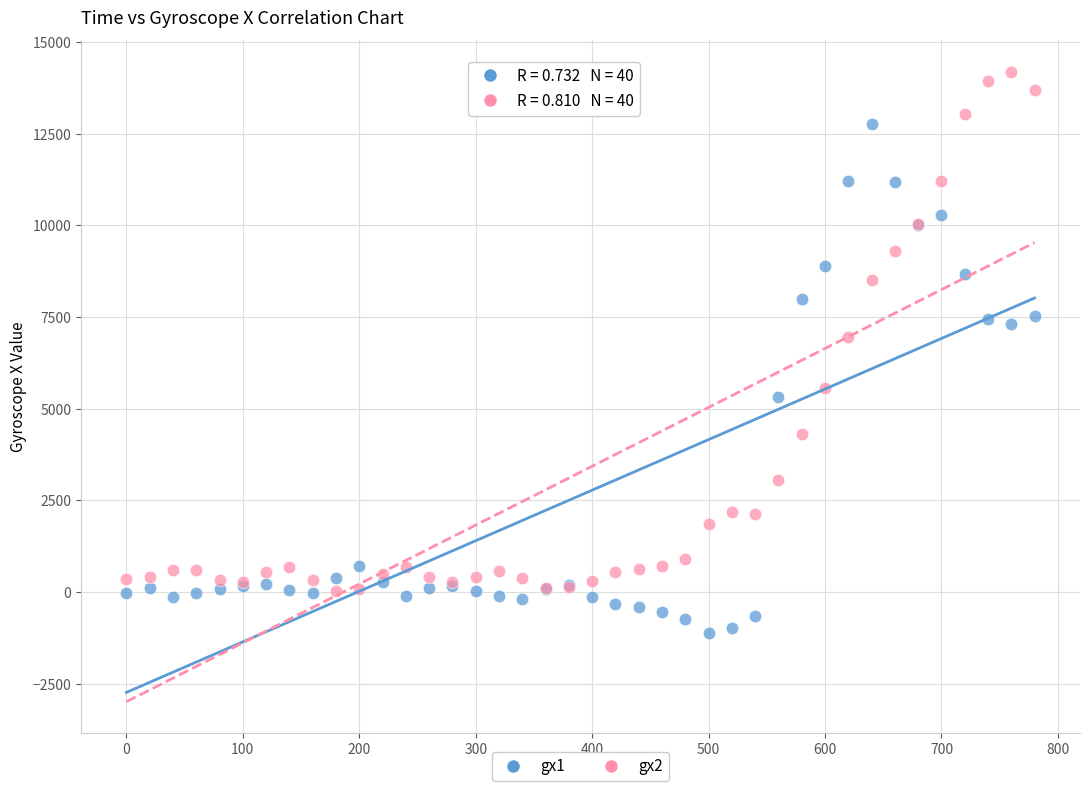

Which series contains the lowest Y value?

gx1